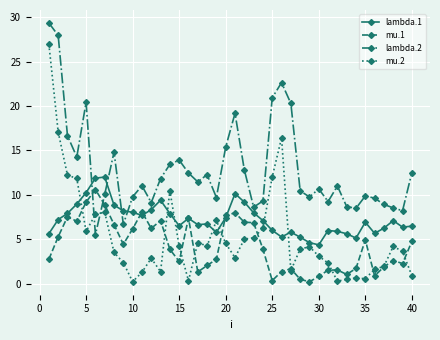

What is the maximum value shown in the chart?

29.4